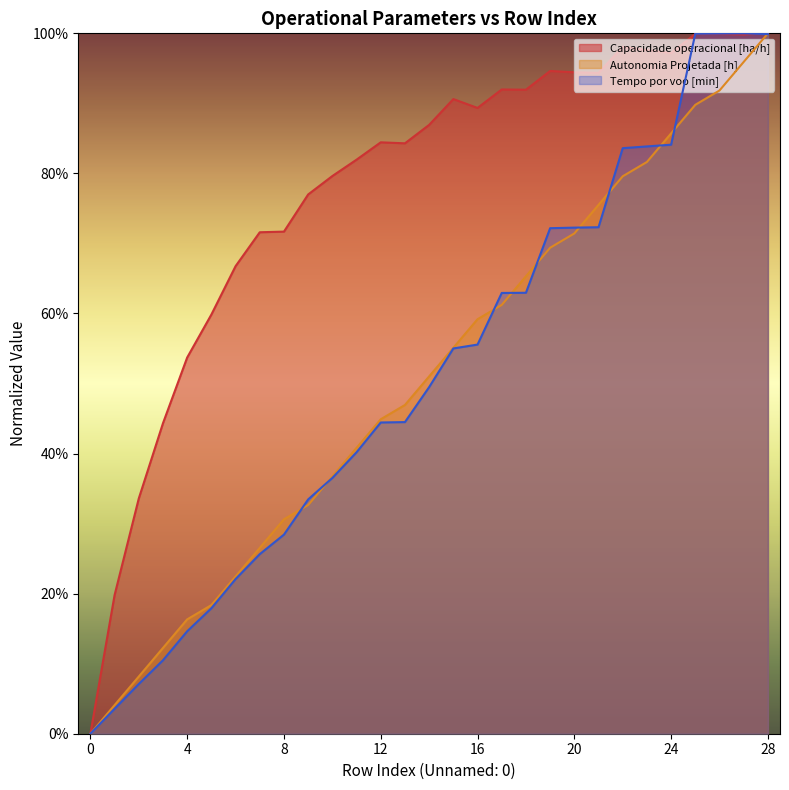

True or false: Tempo por voo [min] has a value of 0.4 at 18.

False